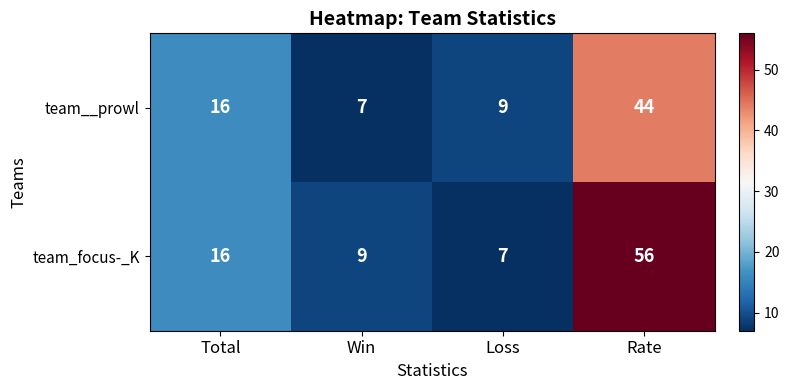

The value of team__prowl at Win is 7. True or false?

True